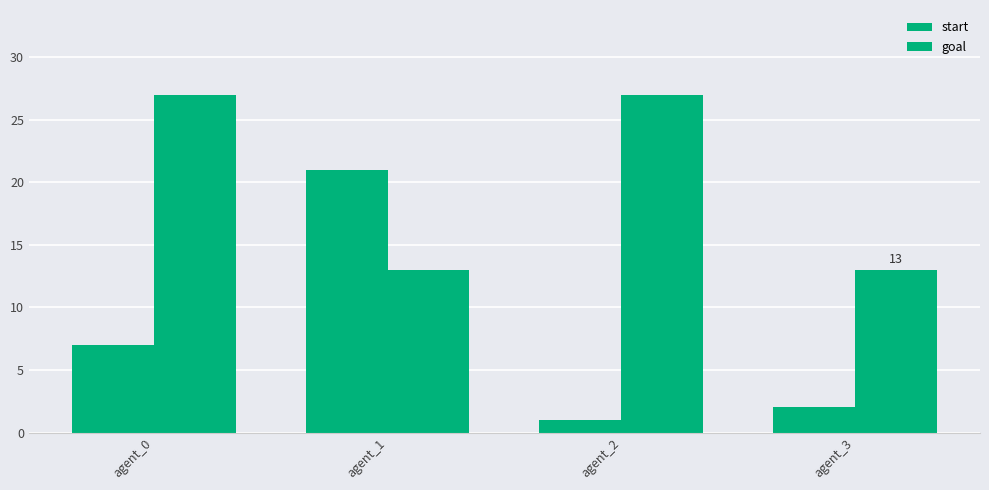

Reading right to left, transcribe all the data shown in this chart.

start: agent_3=2	agent_2=1	agent_1=21	agent_0=7
goal: agent_3=13	agent_2=27	agent_1=13	agent_0=27